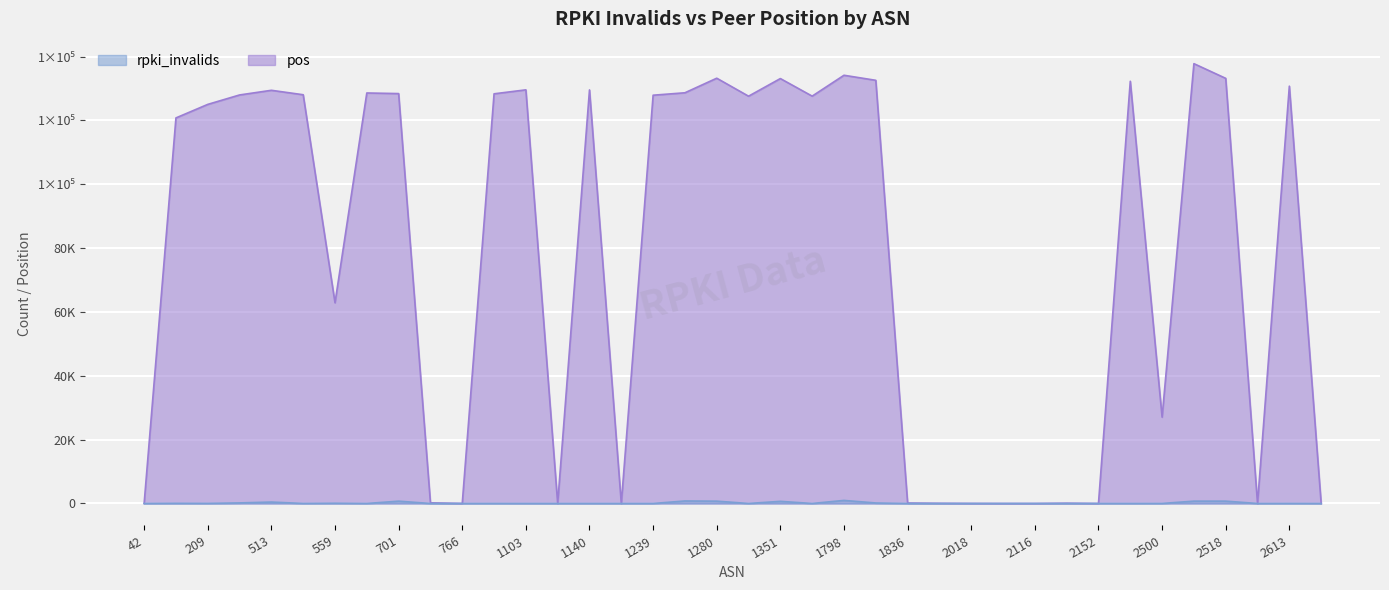

How many values in the rpki_invalids series are below 3?

19